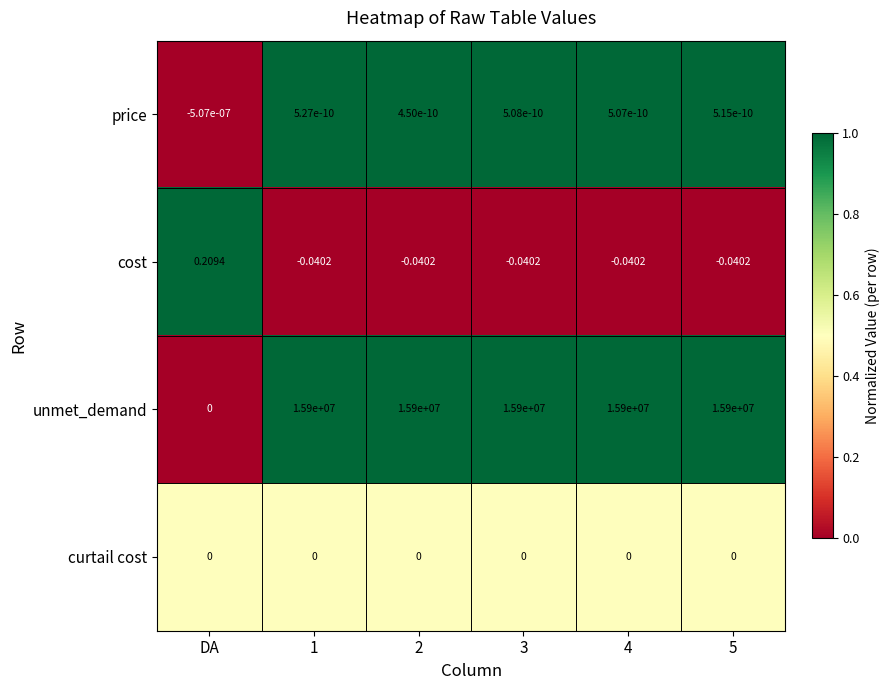

At which label does cost reach its peak?

DA